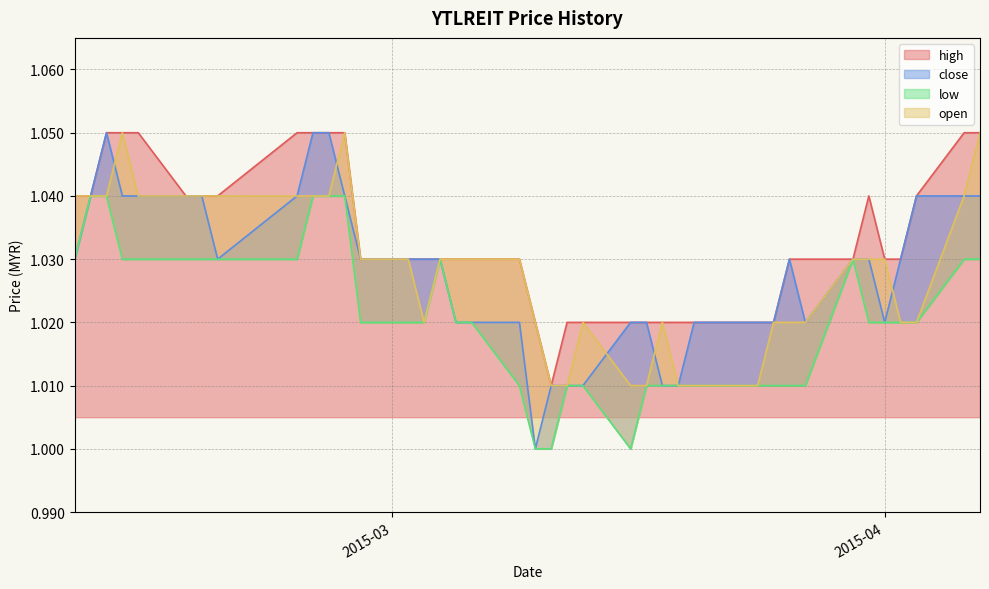

True or false: high has a value of 0.5 at 2015-03-11.

False